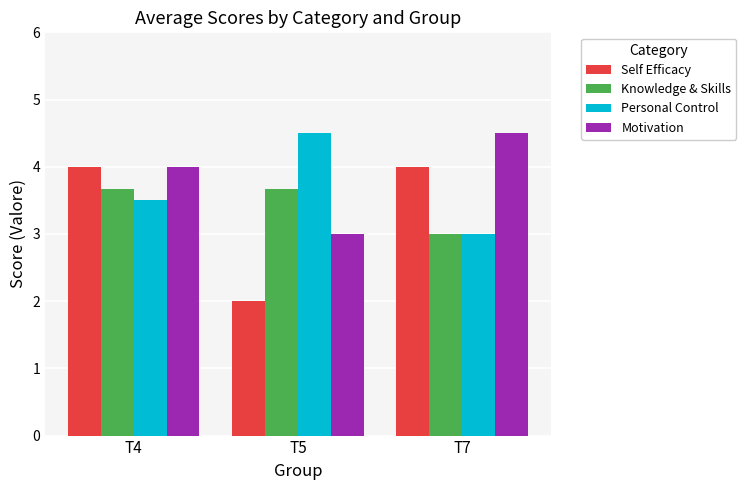

Reading left to right, list all the values displayed in this chart.

Self Efficacy: T4=4.0	T5=2.0	T7=4.0
Knowledge & Skills: T4=3.7	T5=3.7	T7=3.0
Personal Control: T4=3.5	T5=4.5	T7=3.0
Motivation: T4=4.0	T5=3.0	T7=4.5